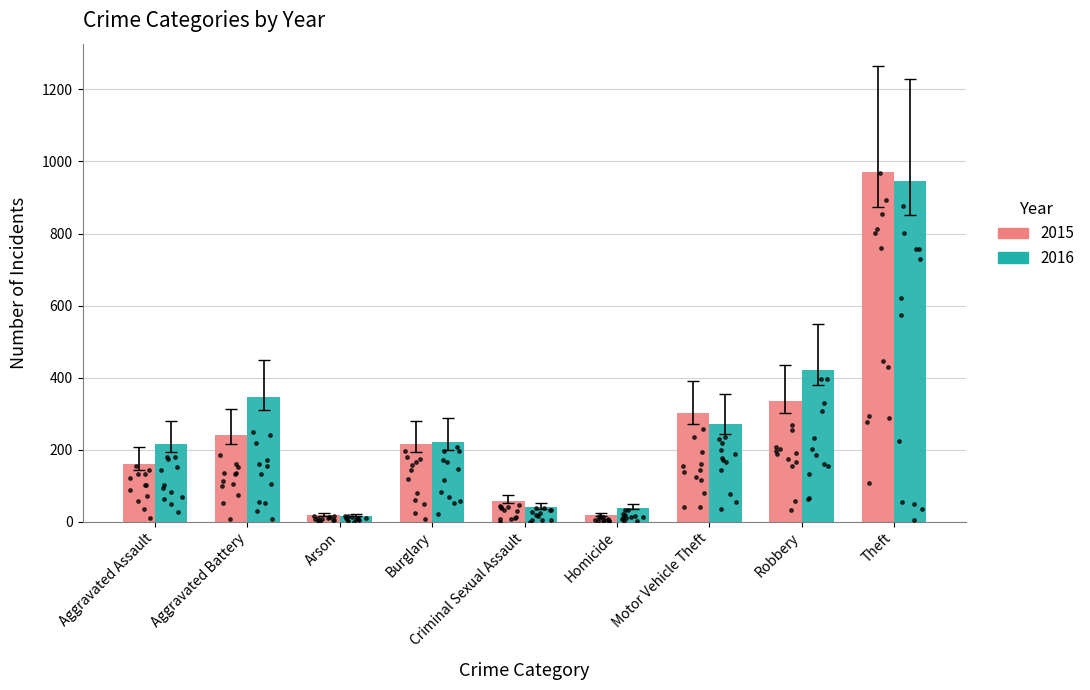

At which category is the sum across all series the highest?

Theft